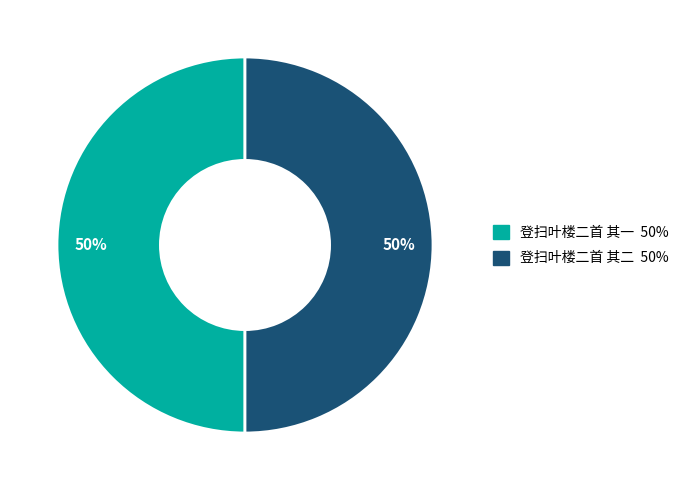

Approximately how many times larger is the value at 登扫叶楼二首 其一 compared to 登扫叶楼二首 其二?

1.0